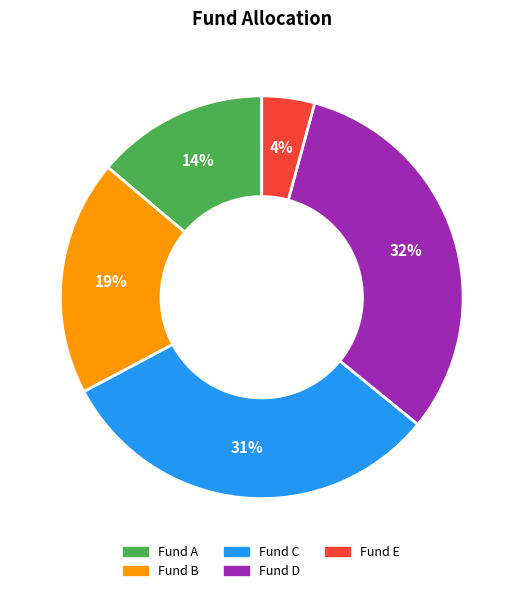

Which has a higher value, Fund B or Fund E?

Fund B